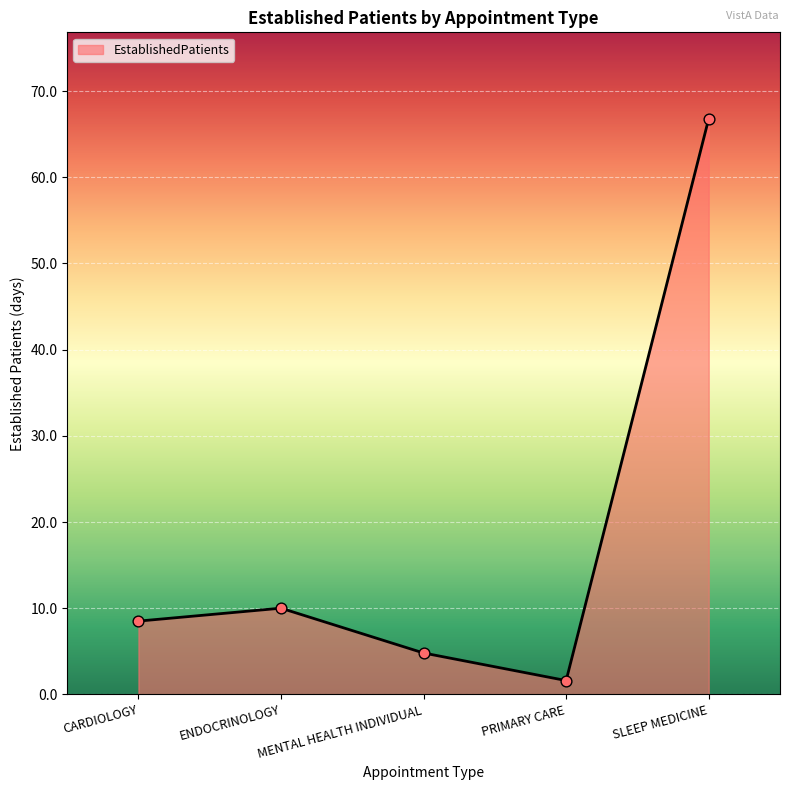

What is the change in value from CARDIOLOGY to PRIMARY CARE?

-6.9